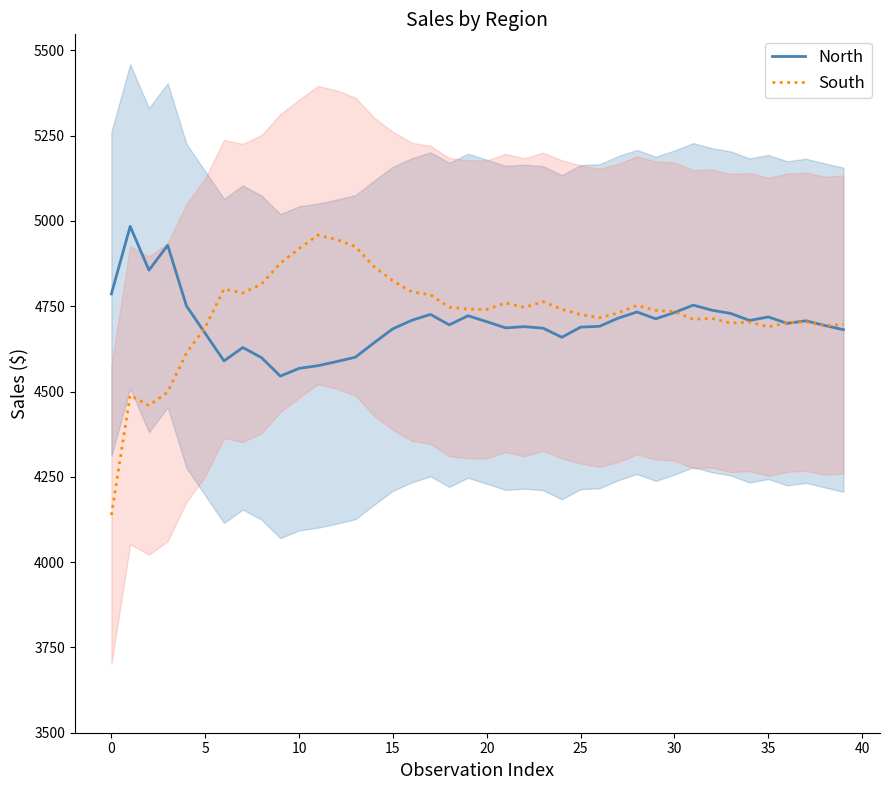

What is the approximate value of North at 5?

4670.2